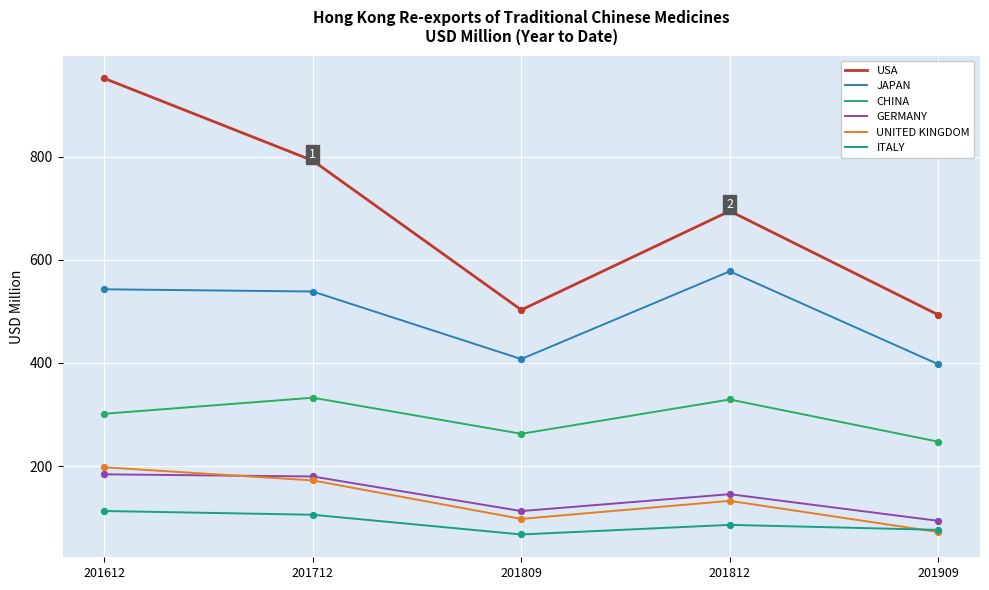

Is the value of UNITED KINGDOM at 201712 greater than the value of ITALY at 201909?

Yes